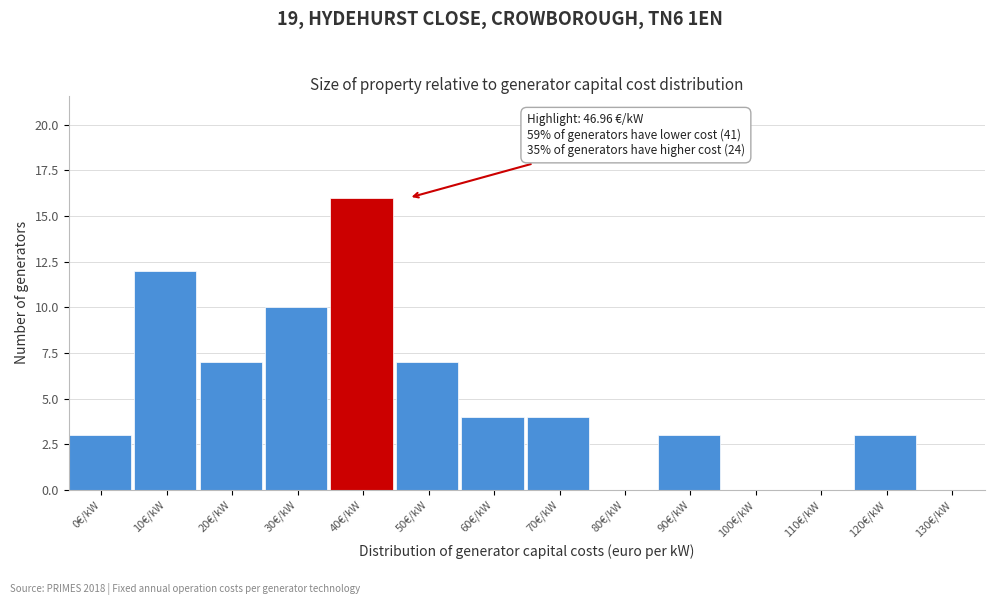

Reading right to left, list all the values displayed in this chart.

130€/kW=0	120€/kW=3	110€/kW=0	100€/kW=0	90€/kW=3	80€/kW=0	70€/kW=4	60€/kW=4	50€/kW=7	40€/kW=16	30€/kW=10	20€/kW=7	10€/kW=12	0€/kW=3